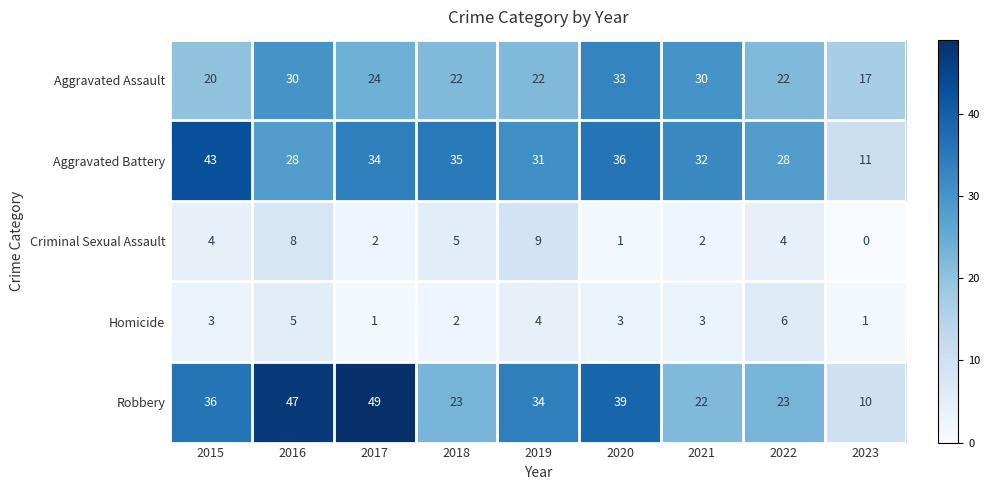

List the series in order of their peak value, highest first.

Robbery, Aggravated Battery, Aggravated Assault, Criminal Sexual Assault, Homicide